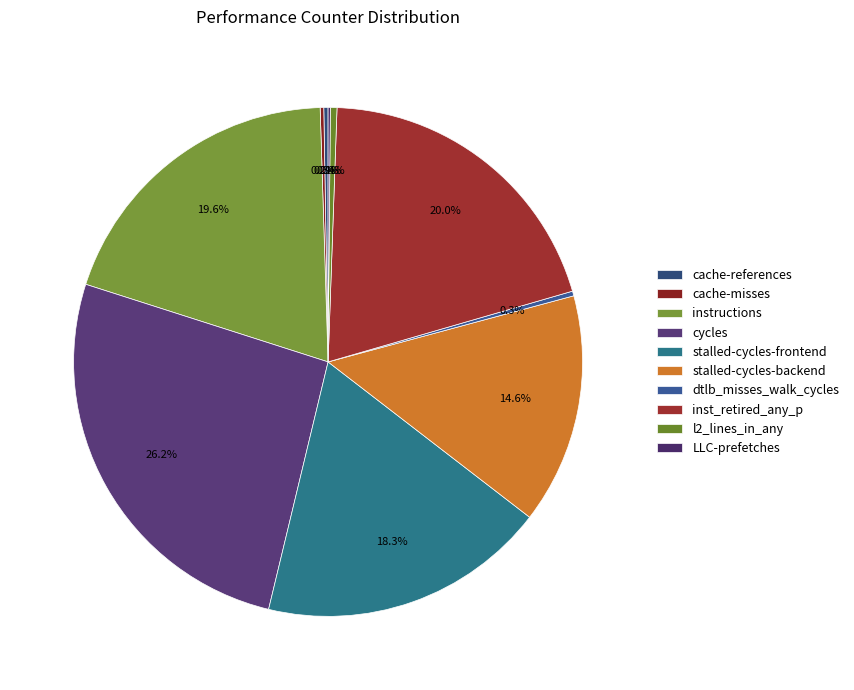

To the nearest percent, what is the difference between the LLC-prefetches and cycles slice percentages?

26%